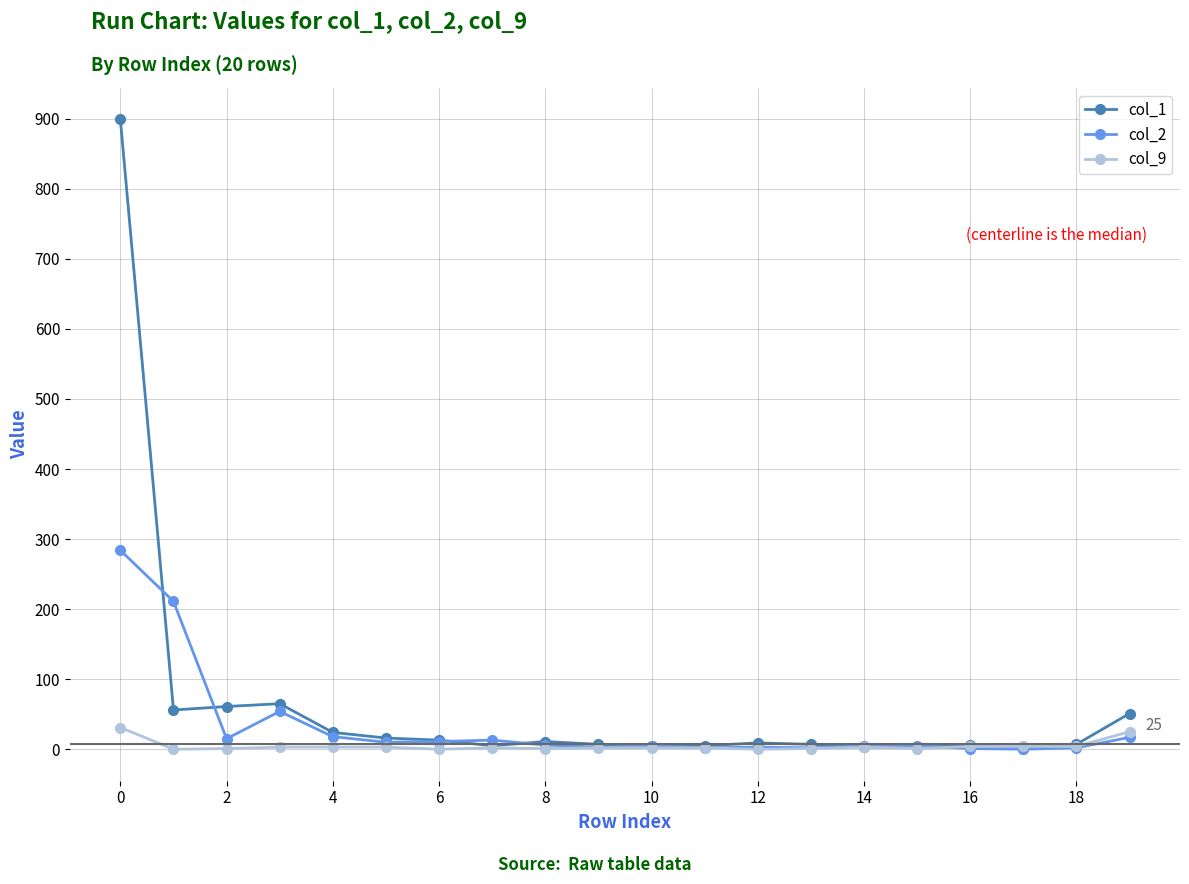

List the series in order of their peak value, highest first.

col_1, col_2, col_9